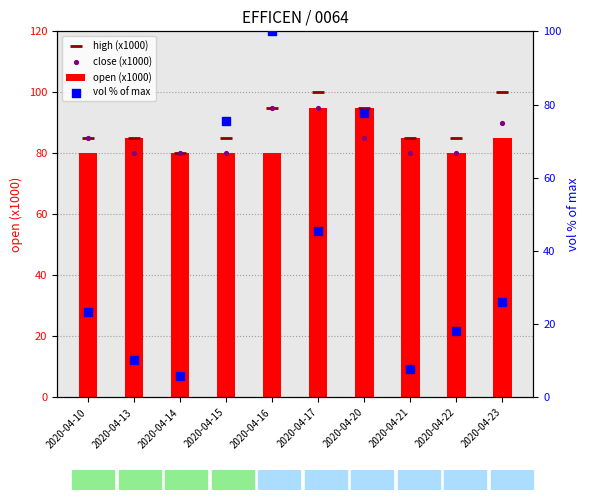

Which series has the largest total across all categories?

high (x1000)